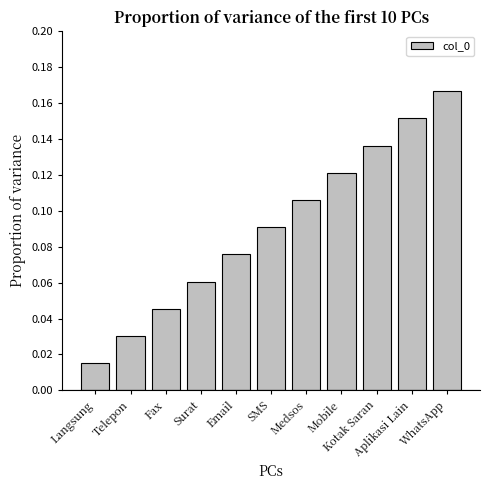

Count the values in the range 0 to 1.

11